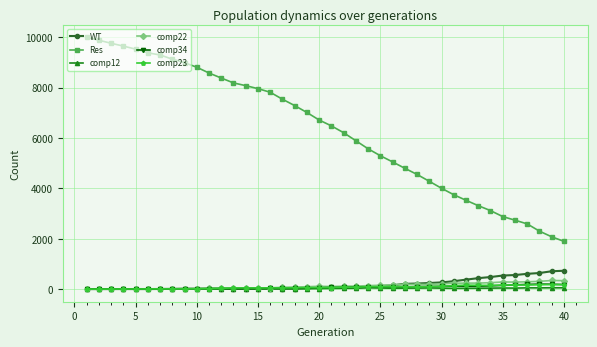

True or false: Res and comp23 intersect in this chart.

False